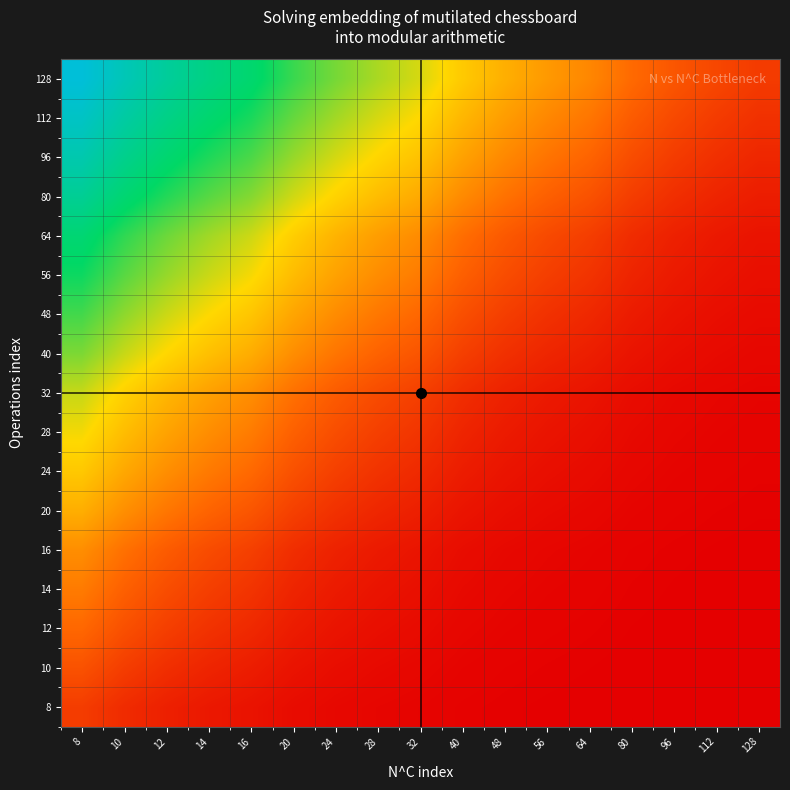

List the series in order of their peak value, lowest first.

8, 10, 12, 14, 16, 20, 24, 28, 32, 40, 48, 56, 64, 80, 96, 112, 128